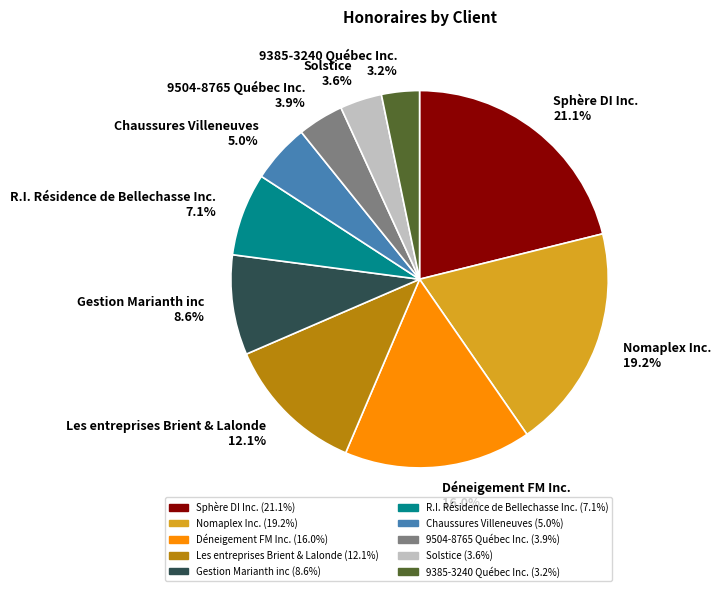

What is the ratio of the value at Les entreprises Brient & Lalonde to the value at Déneigement FM Inc.?

0.8